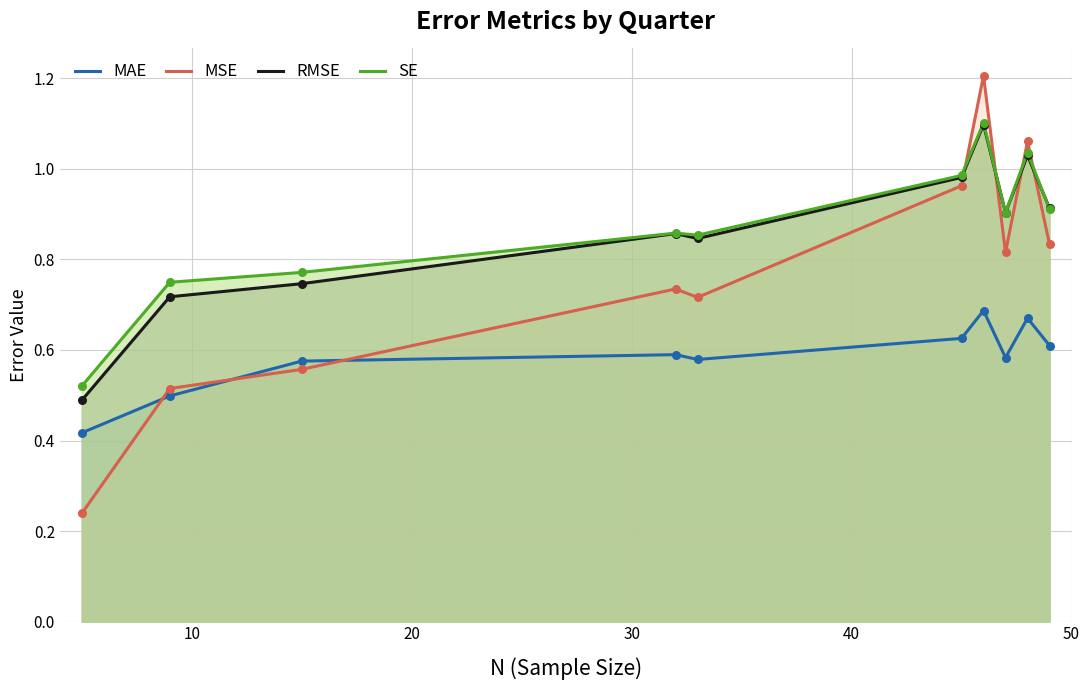

True or false: MAE and RMSE cross at least once.

False